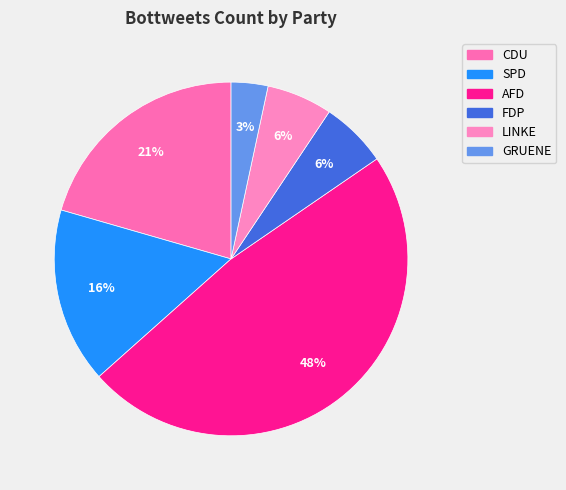

Which slice is the smallest?

GRUENE